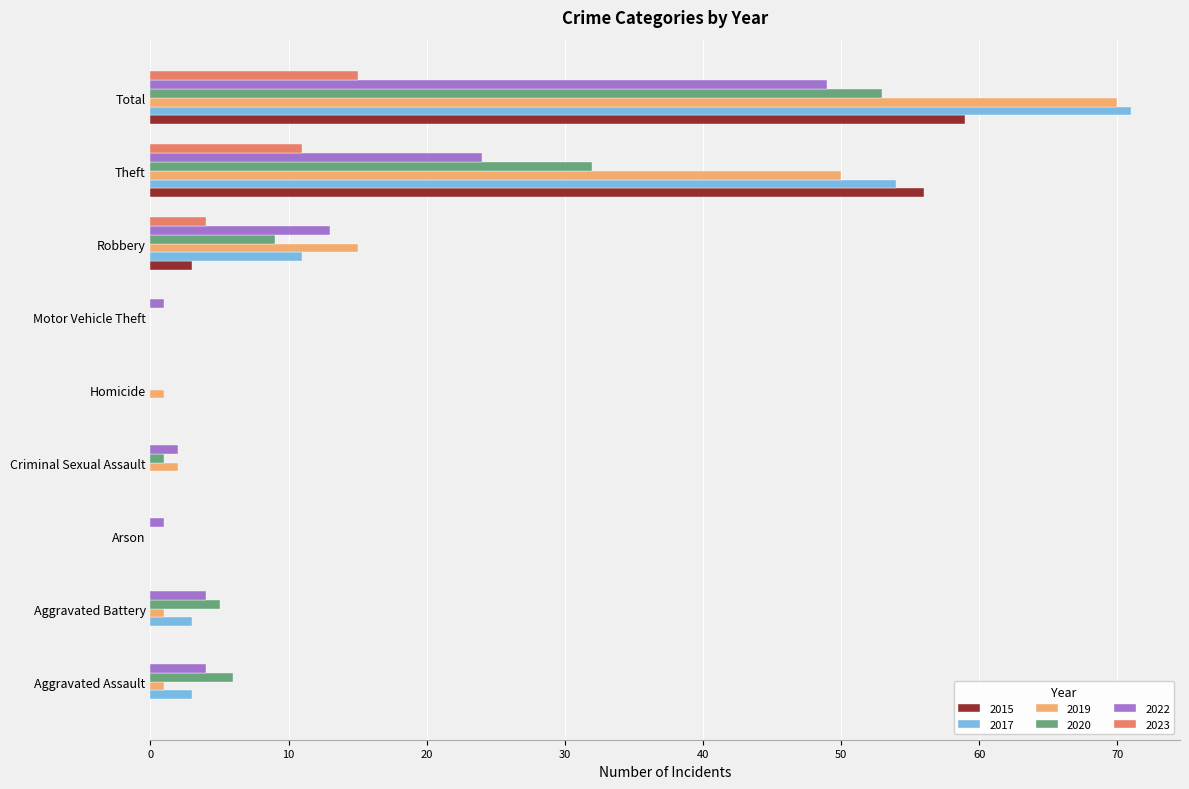

The value of 2019 at Aggravated Battery is 1. True or false?

True